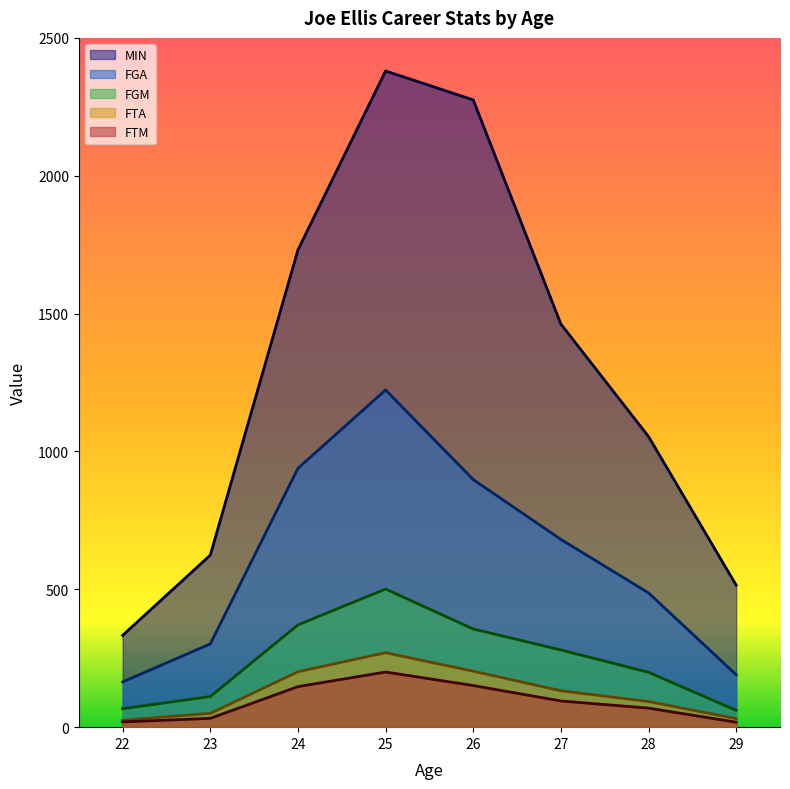

True or false: FGM has a value of 44 at 28.

False